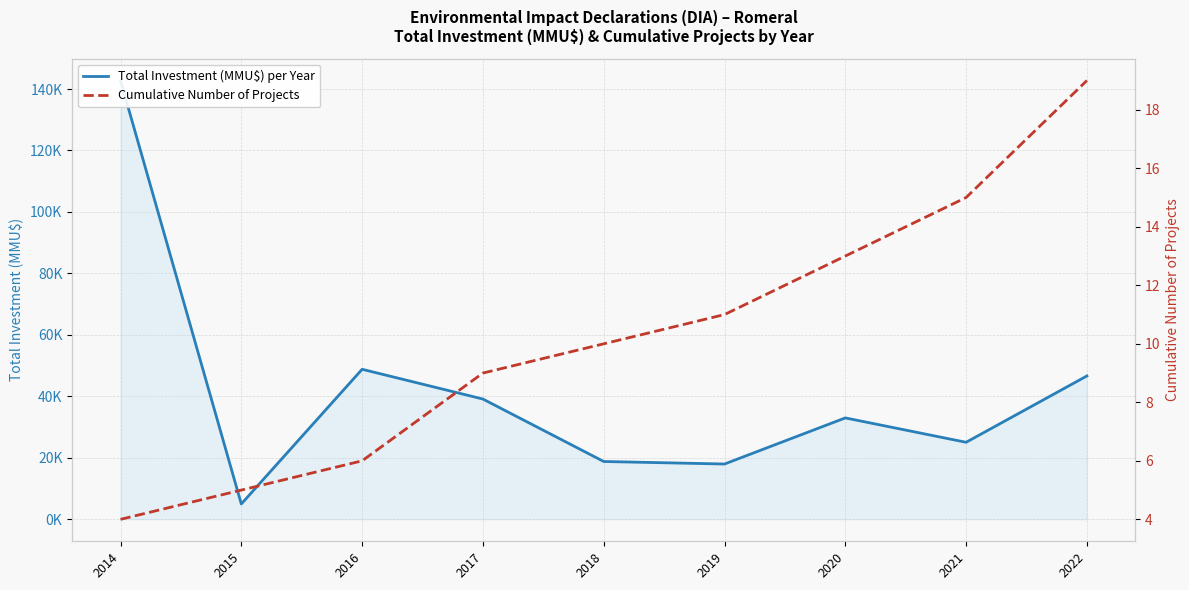

Which series has the largest total across all categories?

Total Investment (MMU$) per Year